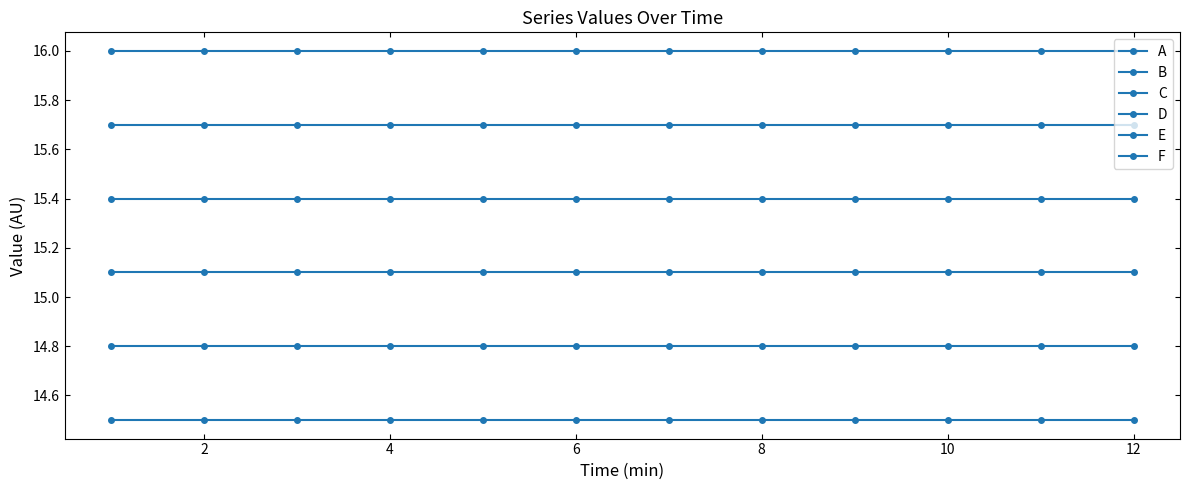

Which series has the largest total across all categories?

F